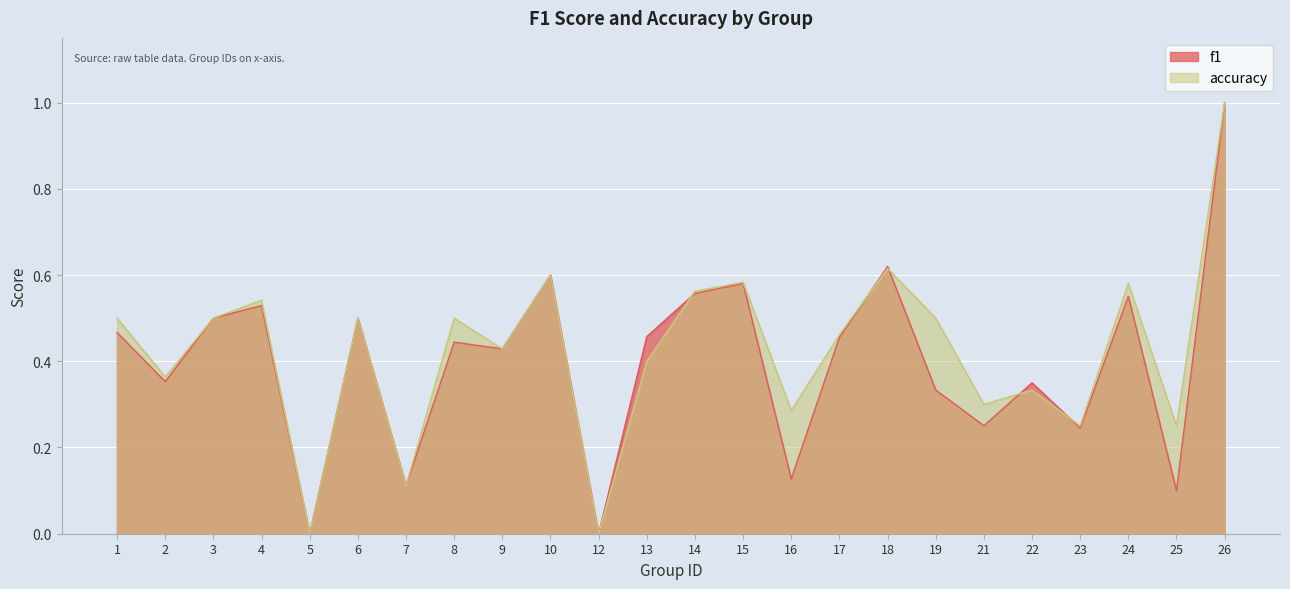

True or false: accuracy and f1 intersect in this chart.

True